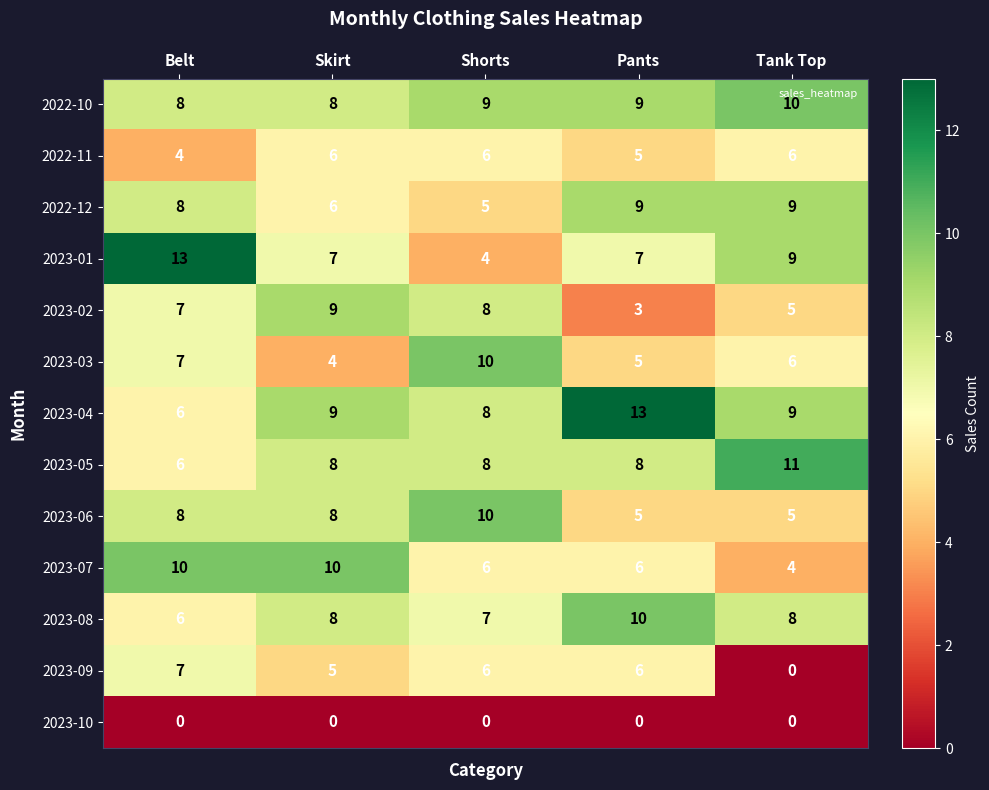

The 2022-11 series shows 5 at Belt. True or false?

False